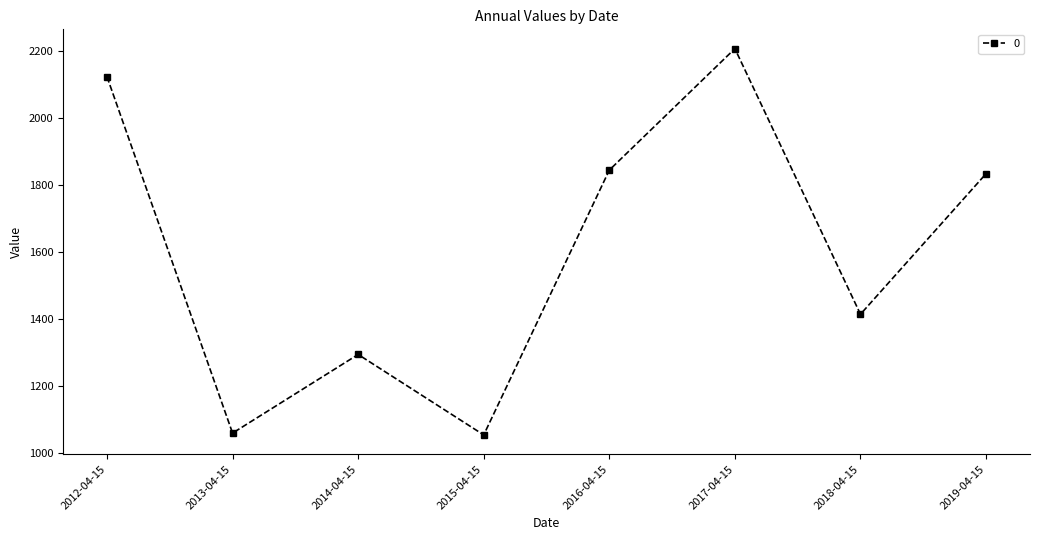

What is the maximum value shown in the chart?

2206.8